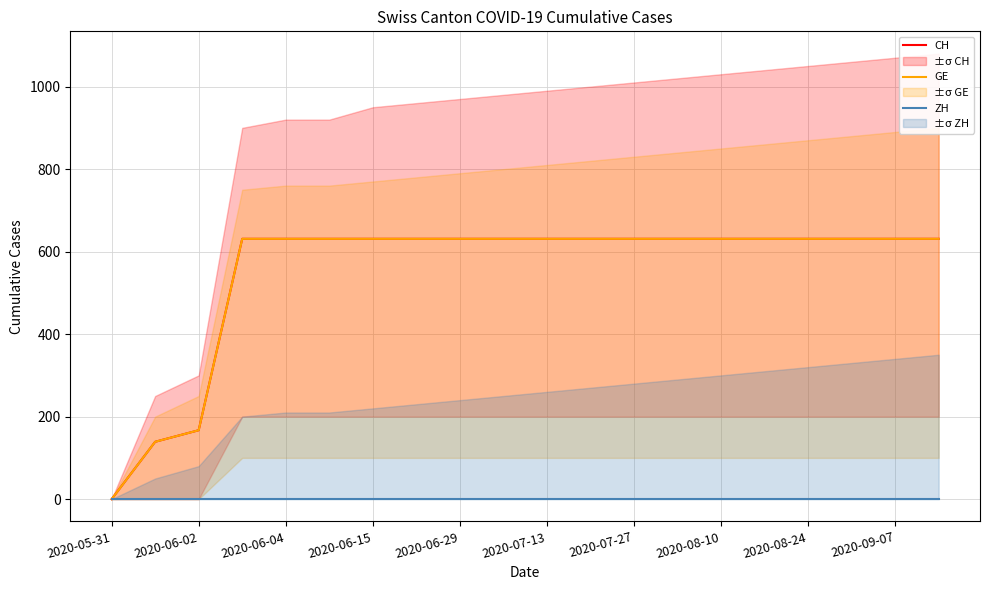

True or false: ZH has more than 1 points higher than both neighbors.

False